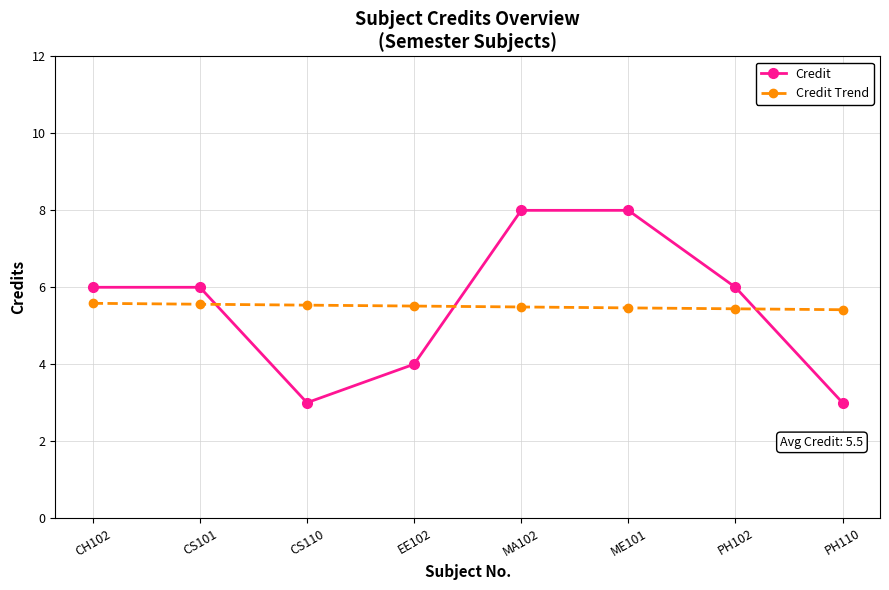

What is the sum of the Credit Trend values at CS110 and PH102?

11.0